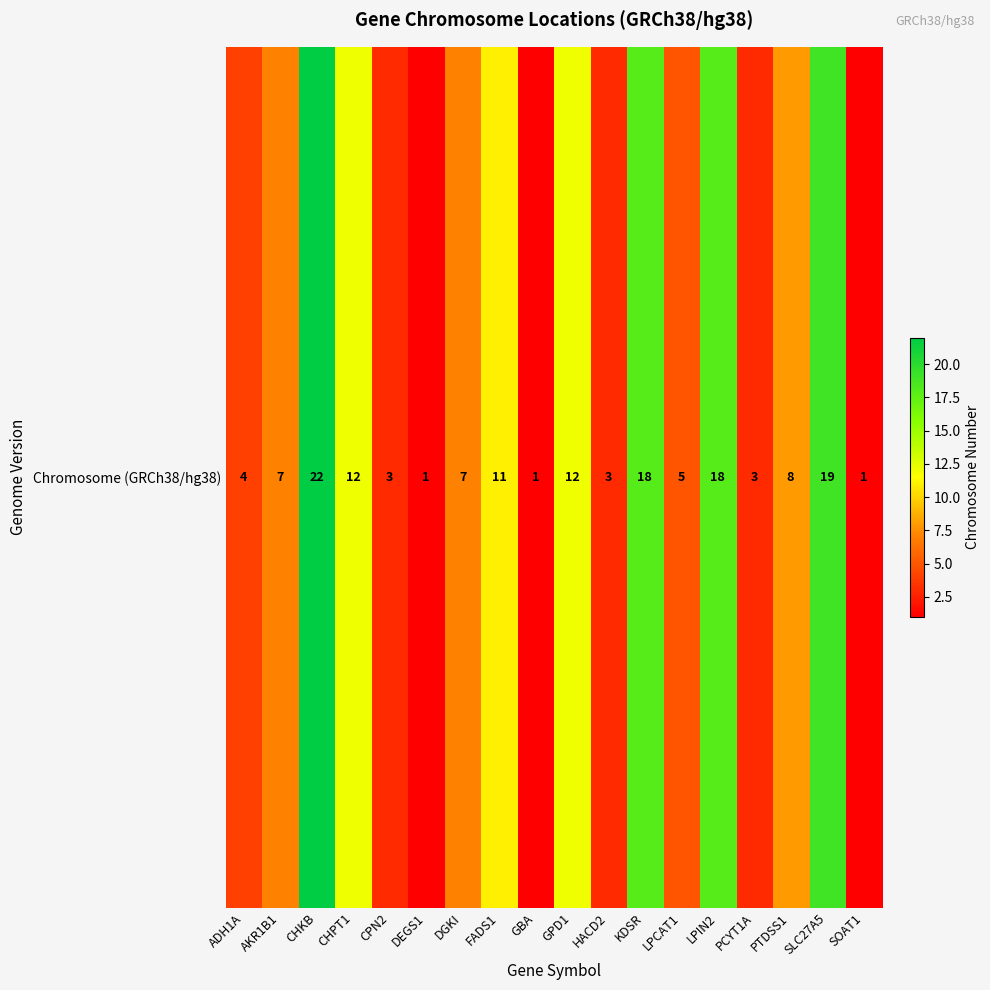

The chart shows a value of 7 at AKR1B1. True or false?

True